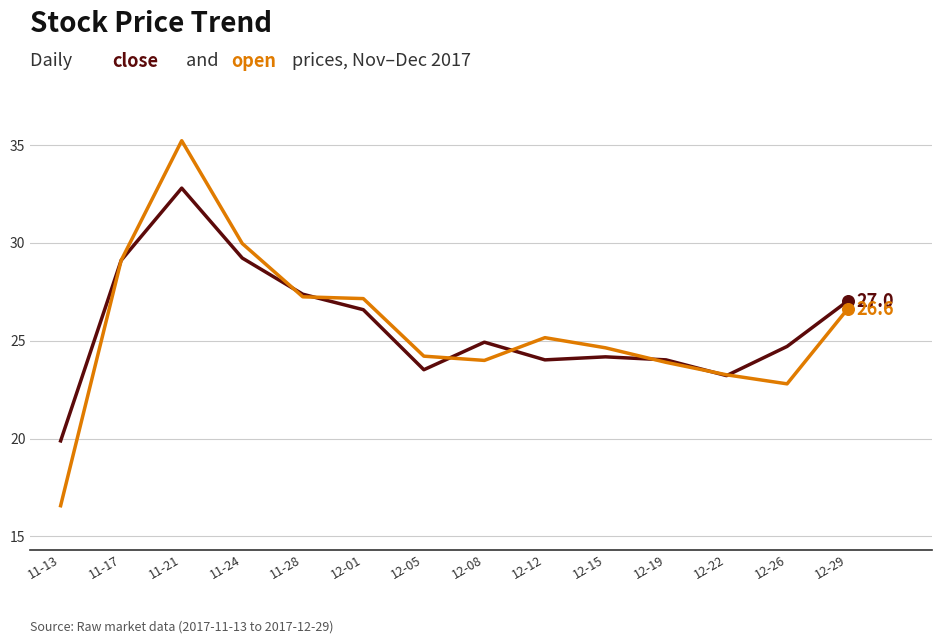

What is the total value across all series at 12-15?

48.8